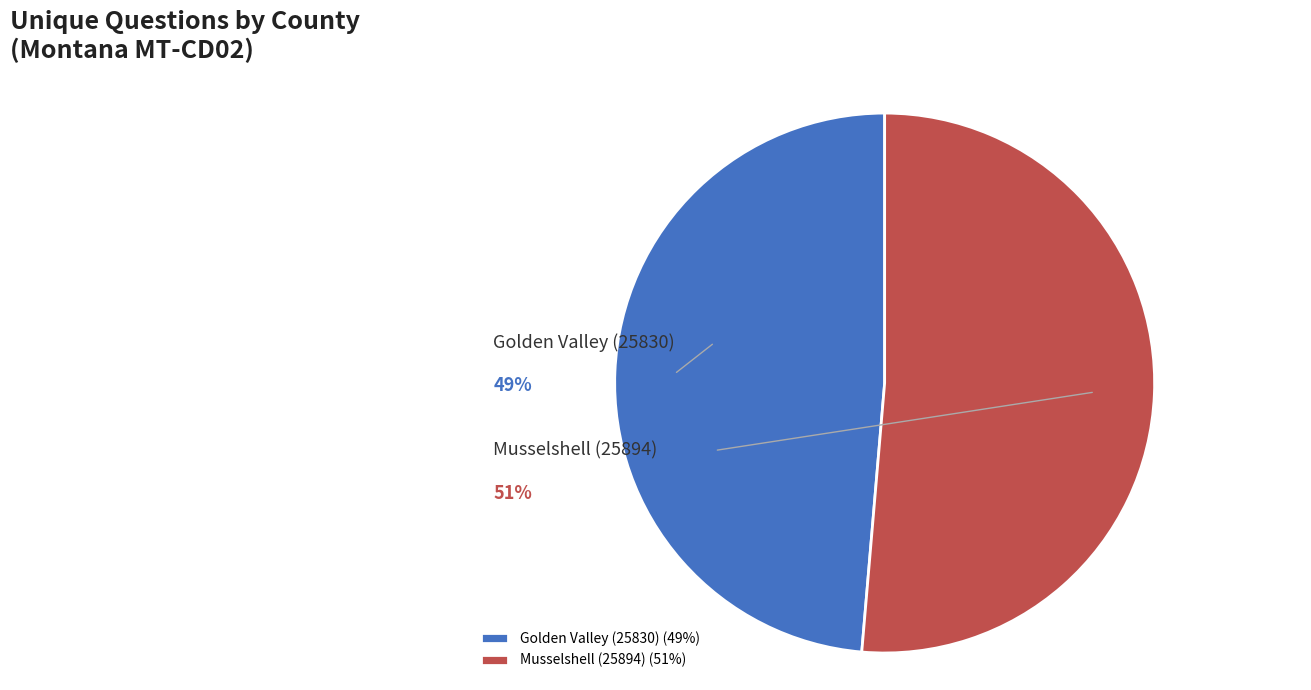

How many segments does this pie chart have?

2